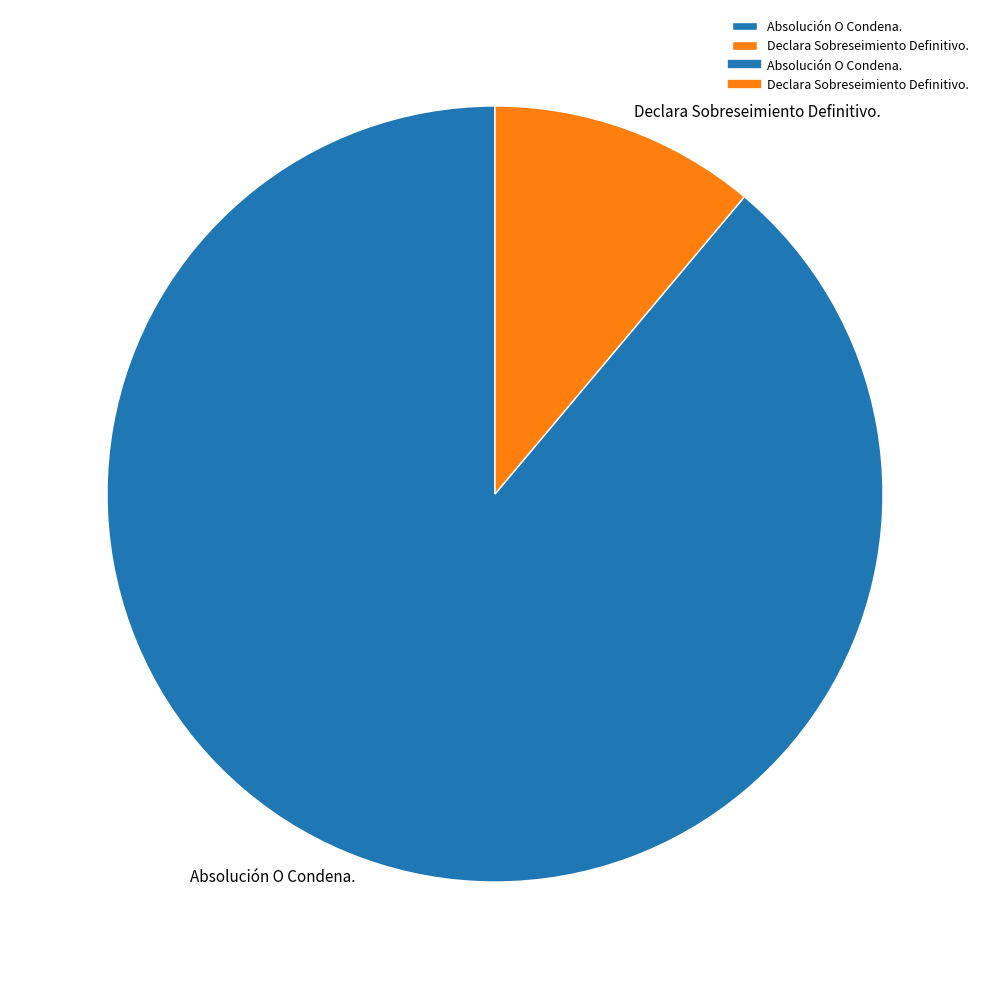

How many segments does this pie chart have?

2